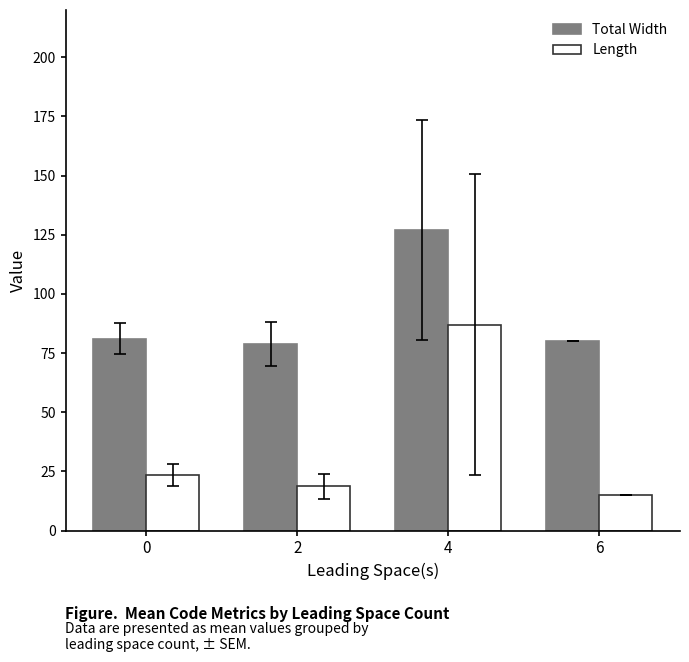

What is the maximum value shown in the chart?

127.0